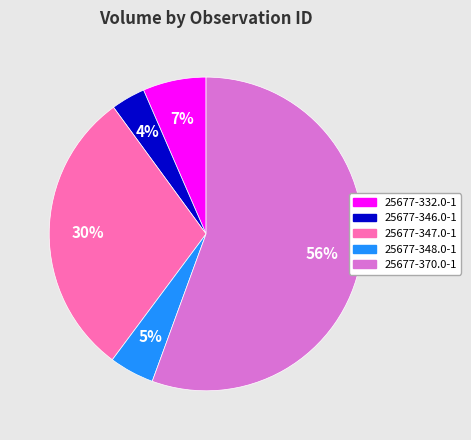

How many segments does this pie chart have?

5